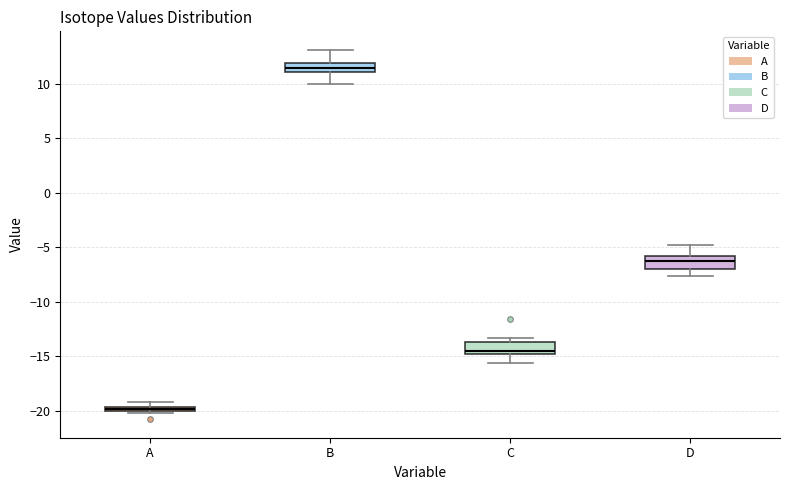

Where does the upper whisker of the box for D end on the y-axis? The values are not printed on the chart, so give them approximately, as read against the axis.

-5.0